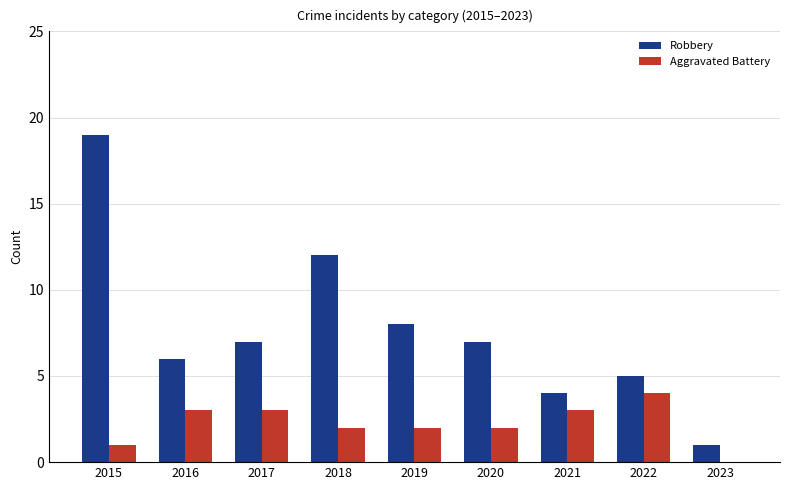

The value of Aggravated Battery at 2016 is 3. True or false?

True